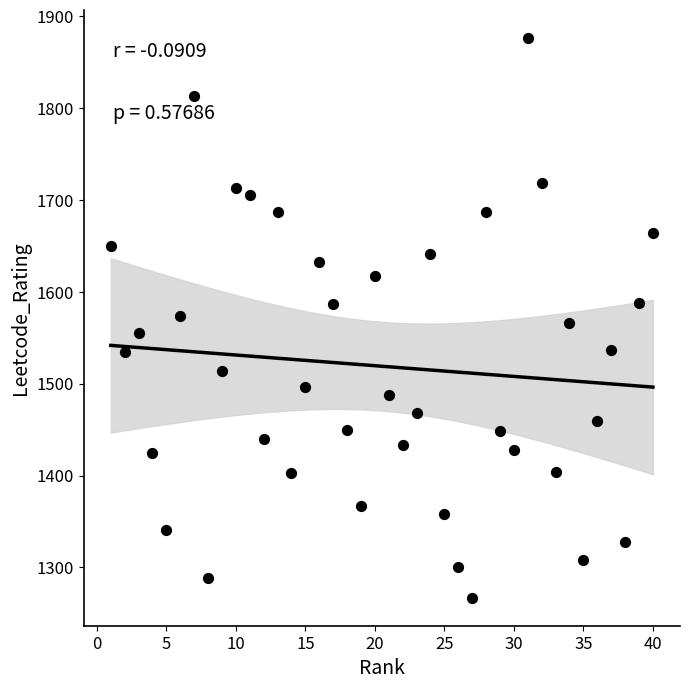

What is the range of X values (max minus min)?

39